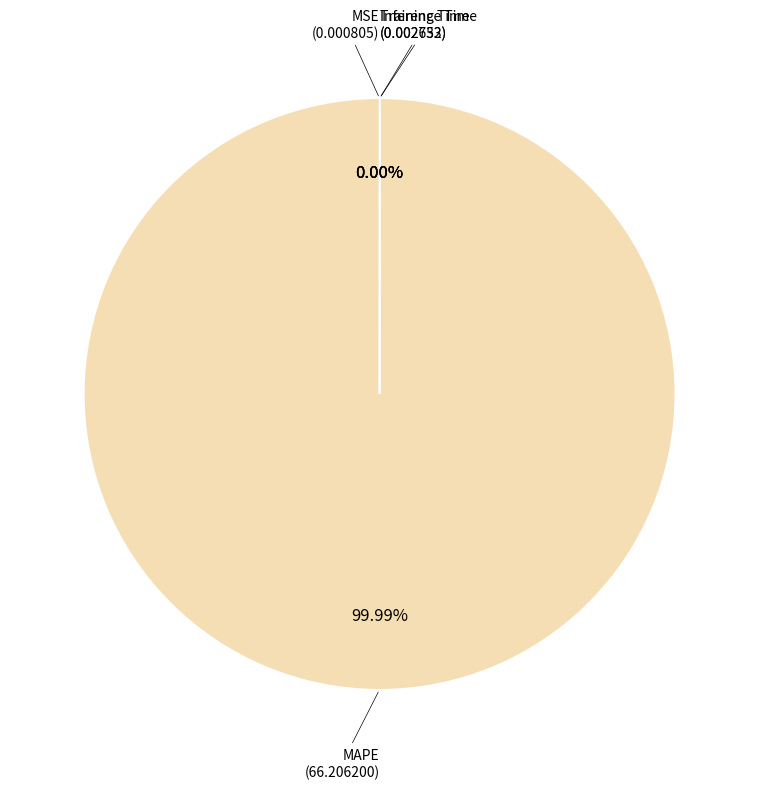

Rank the categories by value from lowest to highest.

MSE, Inference Time, Training Time, MAPE